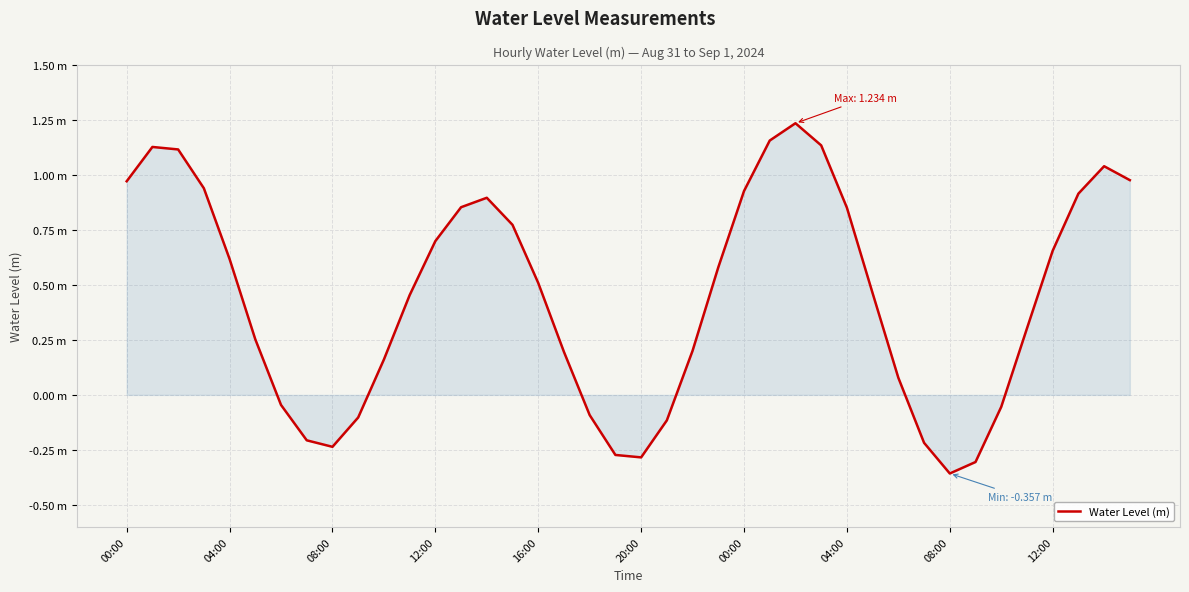

Is this an area chart (filled region under the line)?

Yes